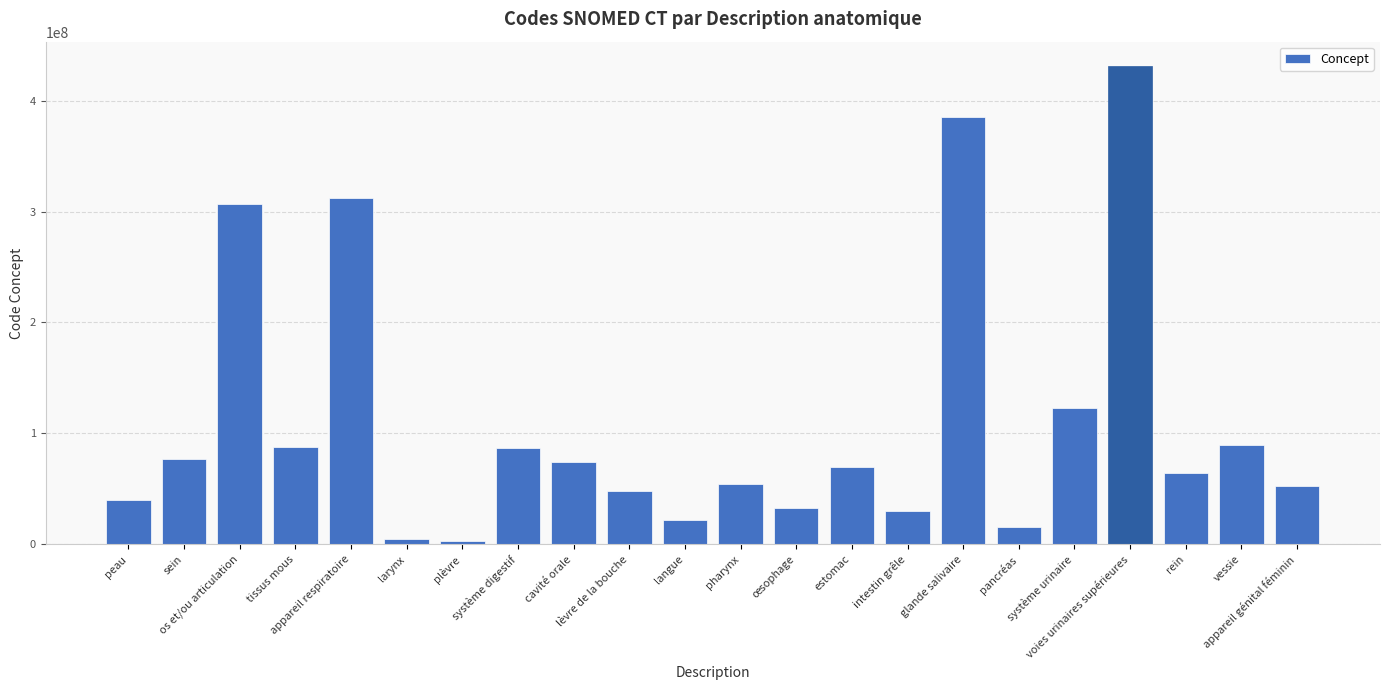

What is the sum of all values?

2411714110